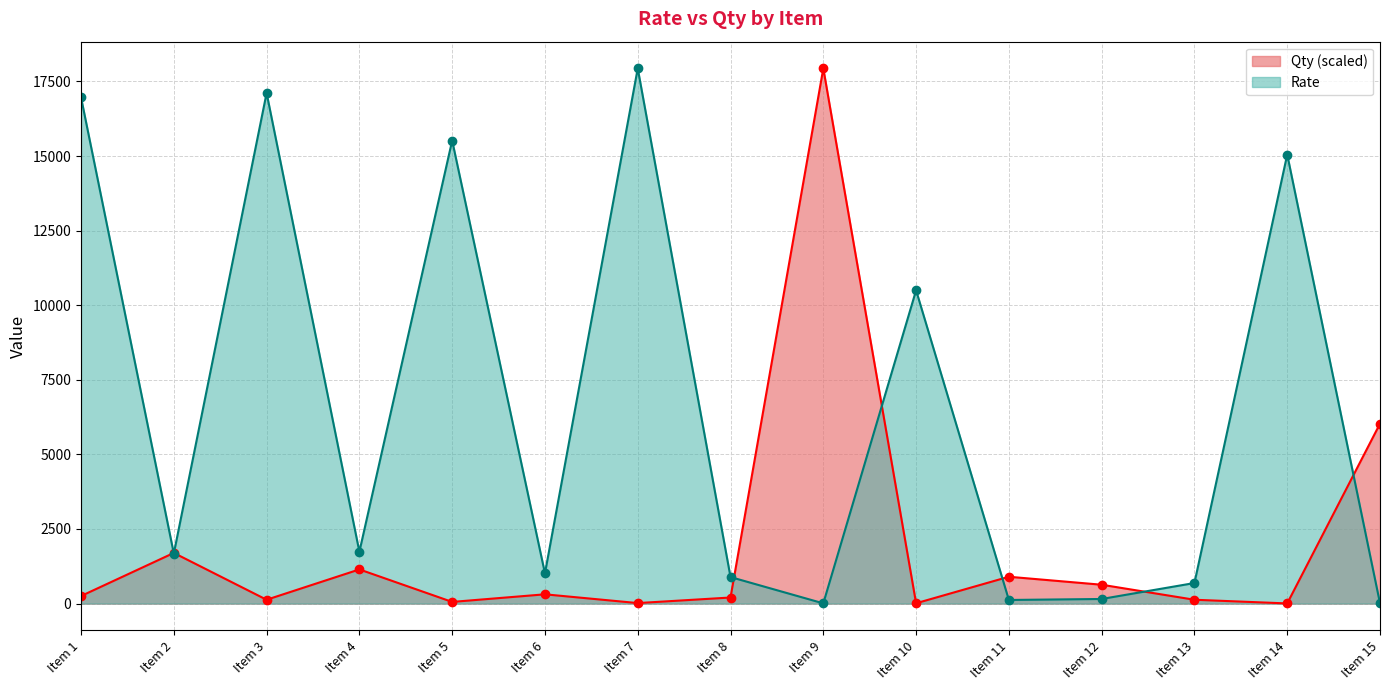

Which has a higher value, Item 5 or Item 14?

Item 5